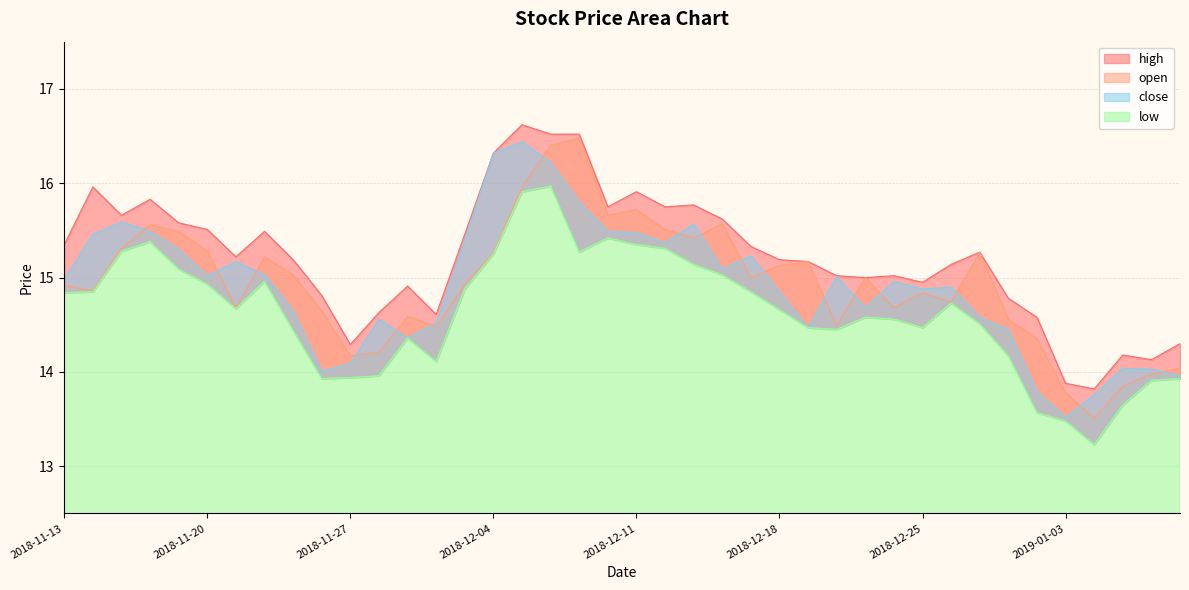

True or false: high and low cross at least once.

False